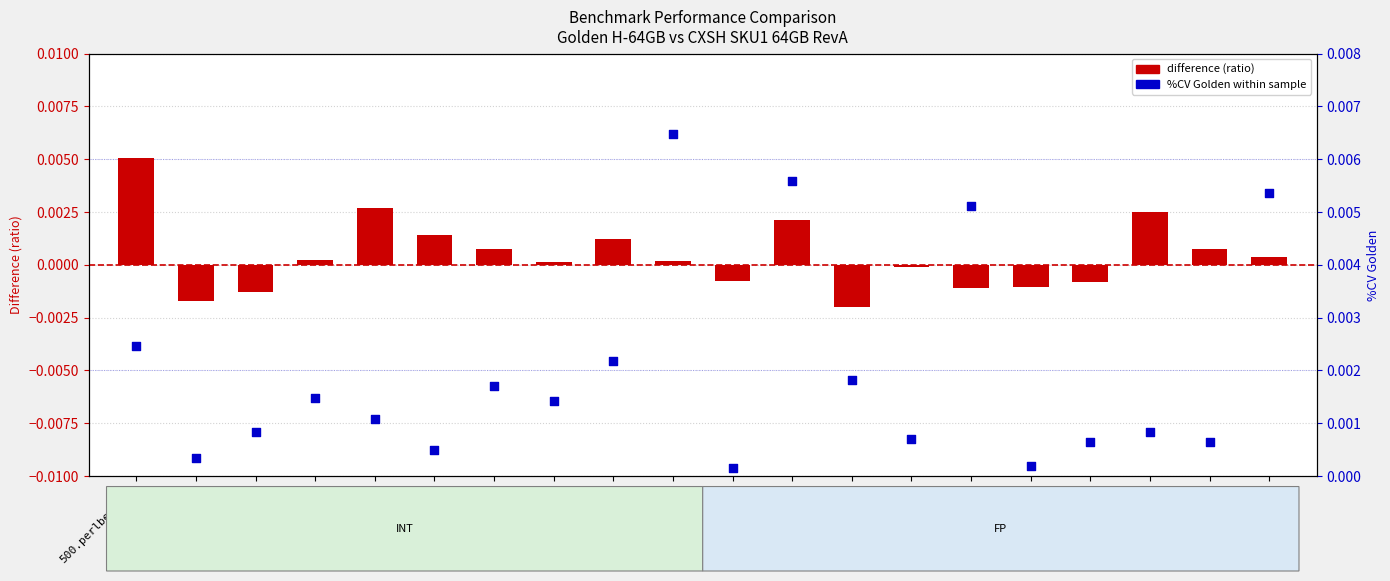

Is the value of %CV Golden (within-sample) at 503.bwaves_r greater than the value of difference (ratio) at 538.imagick_r?

No